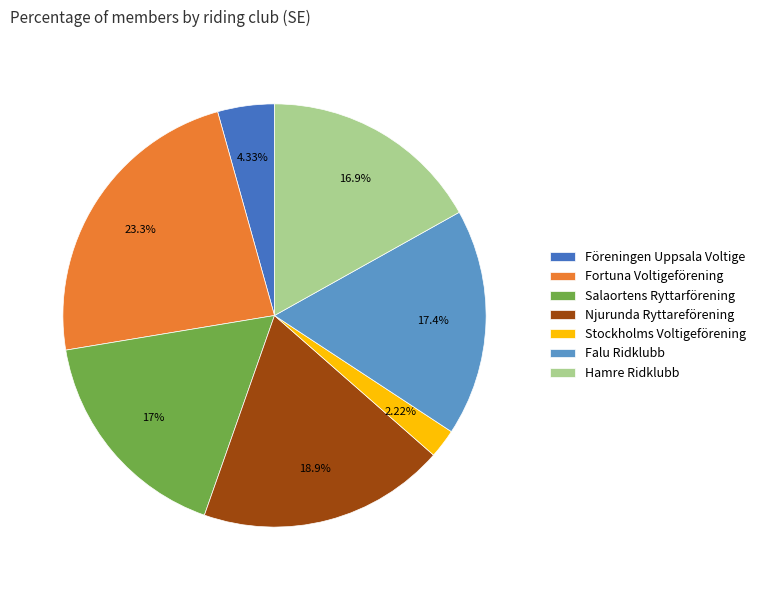

How many slices are in this pie chart?

7